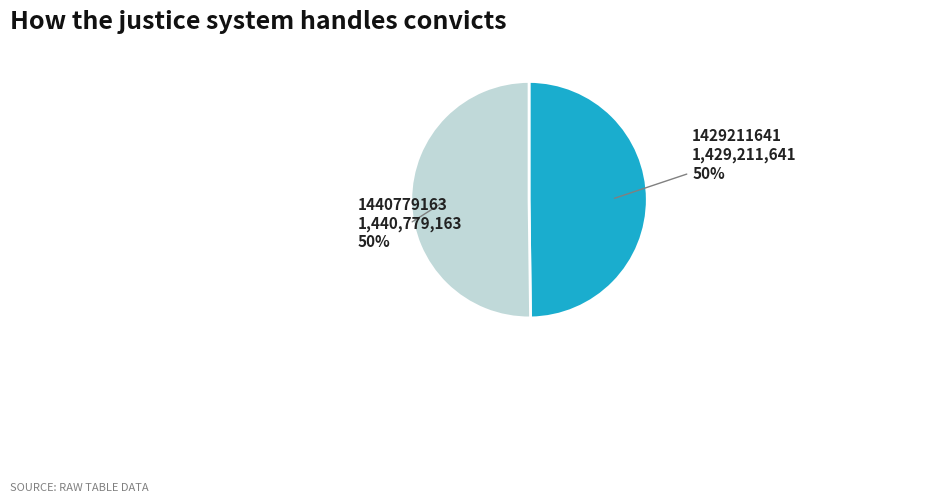

True or false: 1440779163 accounts for 36% of the total.

False